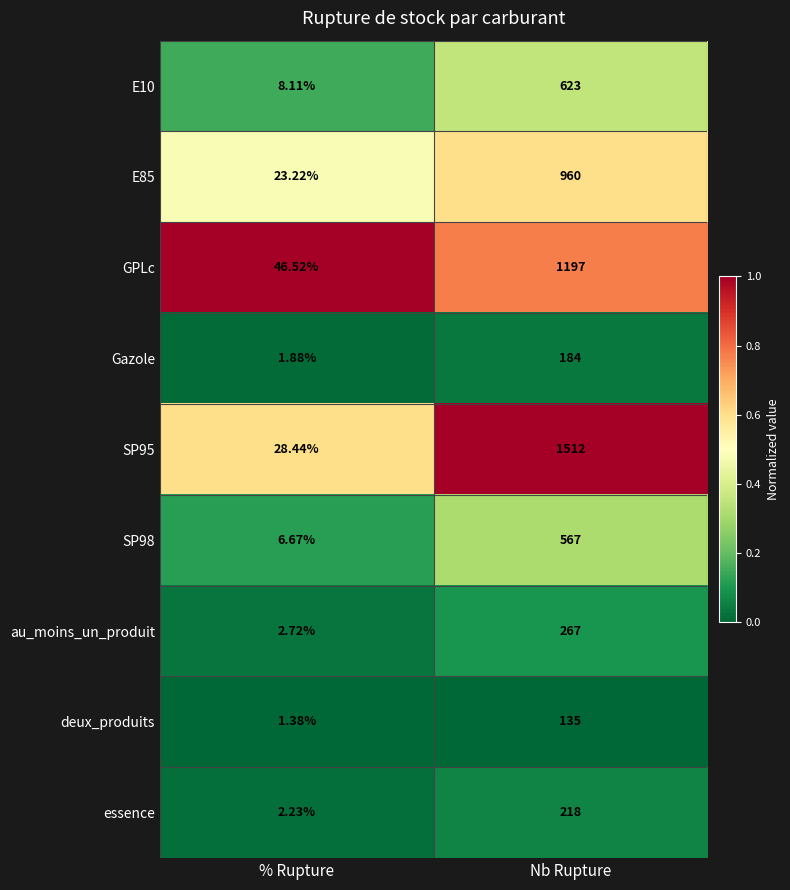

At which category is the sum across all series the highest?

Nb Rupture